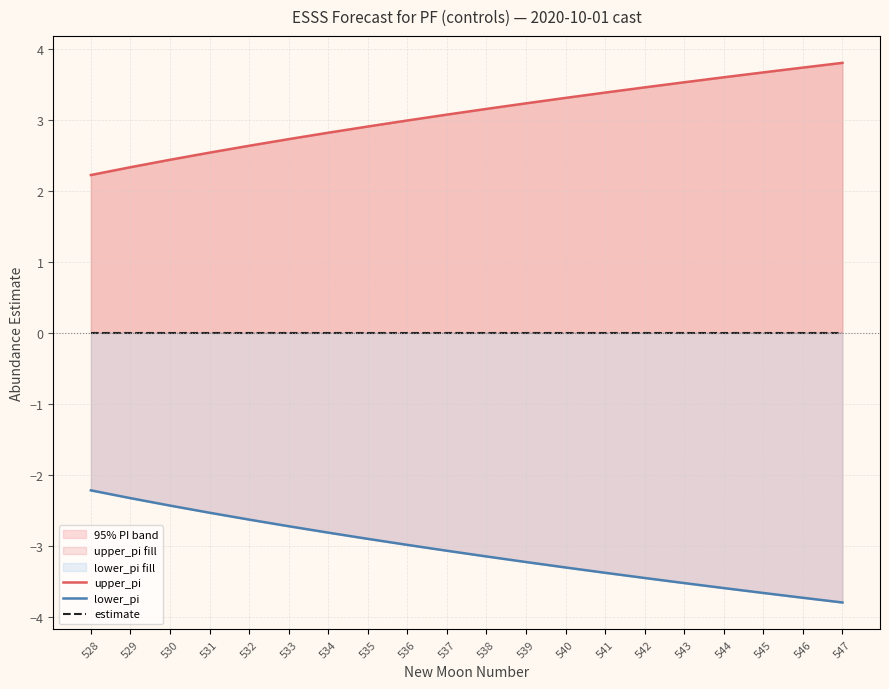

Reading left to right, list all the values displayed in this chart.

upper_pi: 528=2.2	529=2.3	530=2.4	531=2.5	532=2.6	533=2.7	534=2.8	535=2.9	536=3.0	537=3.1	538=3.2	539=3.2	540=3.3	541=3.4	542=3.5	543=3.5	544=3.6	545=3.7	546=3.7	547=3.8
lower_pi: 528=-2.2	529=-2.3	530=-2.4	531=-2.5	532=-2.6	533=-2.7	534=-2.8	535=-2.9	536=-3.0	537=-3.1	538=-3.2	539=-3.2	540=-3.3	541=-3.4	542=-3.5	543=-3.5	544=-3.6	545=-3.7	546=-3.7	547=-3.8
estimate: 528=-0.0	529=-0.0	530=-0.0	531=-0.0	532=-0.0	533=-0.0	534=-0.0	535=-0.0	536=-0.0	537=-0.0	538=-0.0	539=-0.0	540=-0.0	541=-0.0	542=-0.0	543=-0.0	544=-0.0	545=-0.0	546=-0.0	547=-0.0